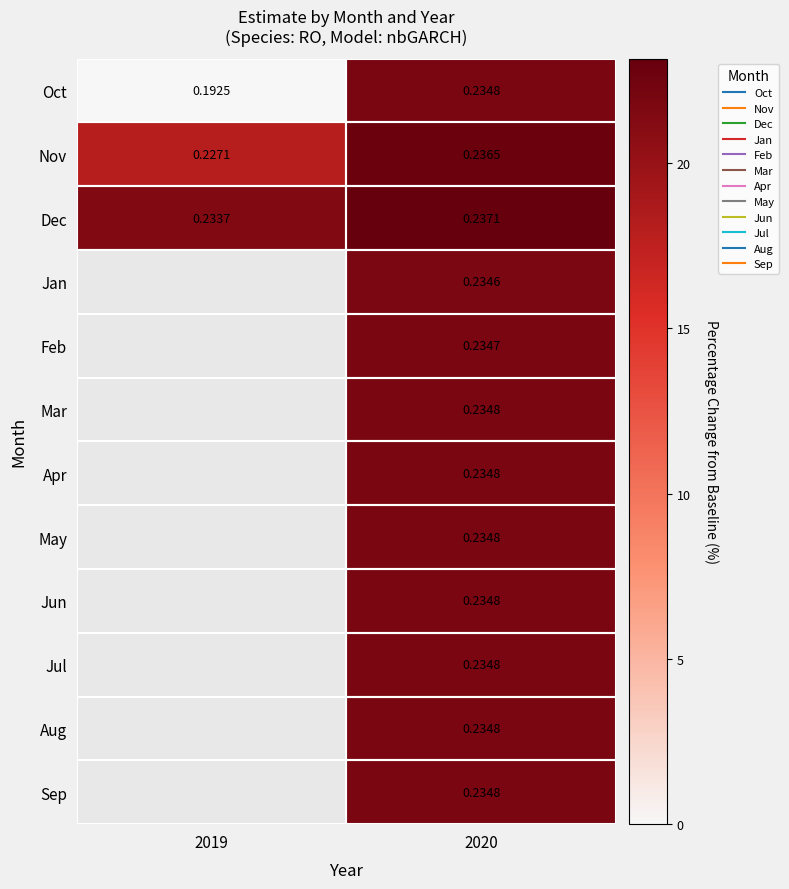

List the labels in order of Nov value, largest first.

2020, 2019